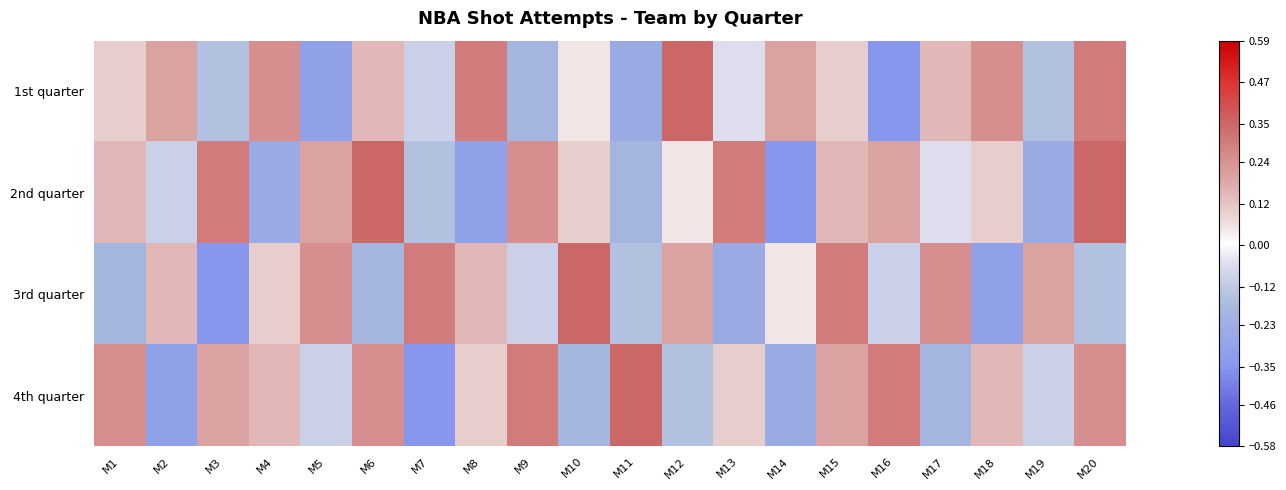

Count the number of data series in this chart.

4